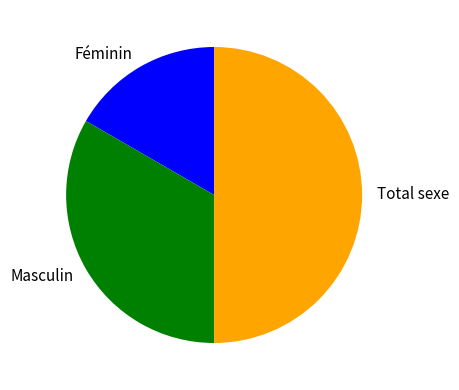

The Total sexe slice represents 58% of the pie. True or false?

False